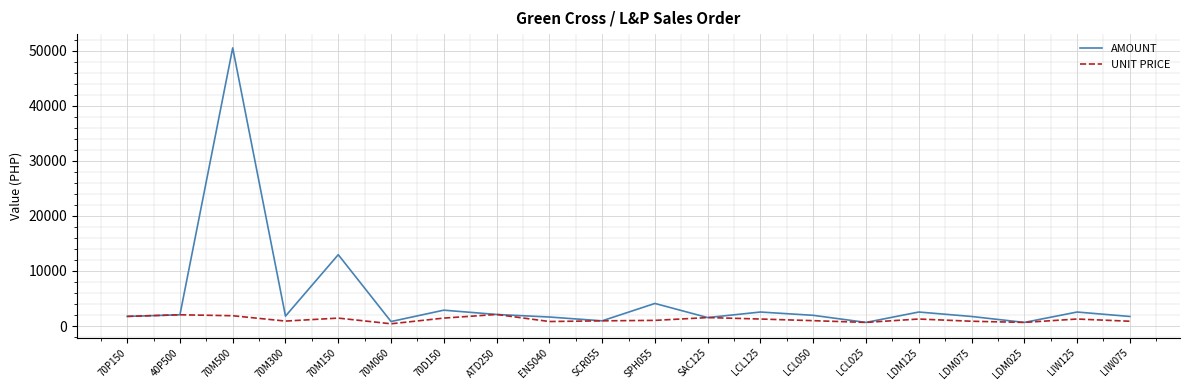

At which category does the chart reach its peak across all series?

70M500